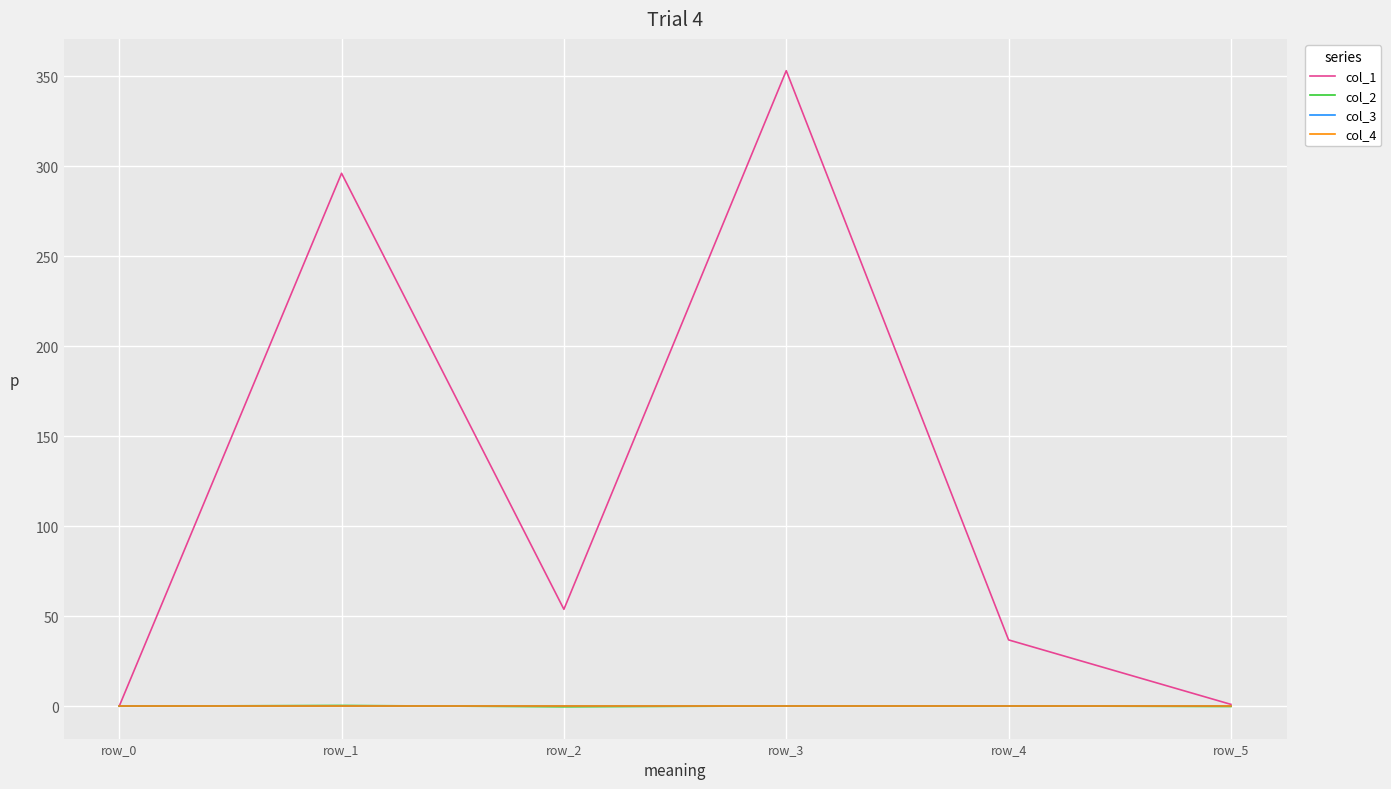

What is the difference between the maximum and minimum values in the col_1 series?

353.1